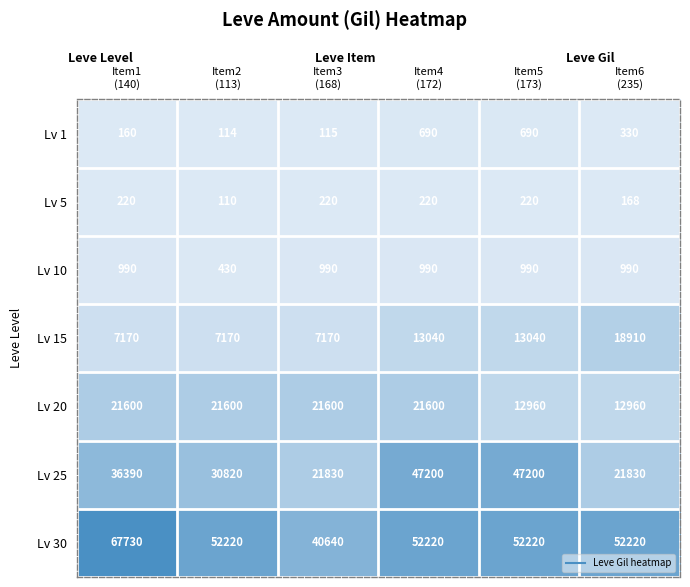

Which series has the largest range (max minus min)?

Lv 30